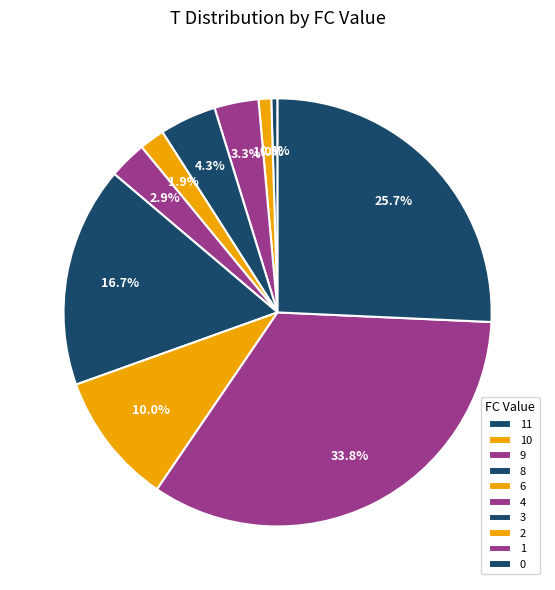

Is there a majority slice in this chart?

No